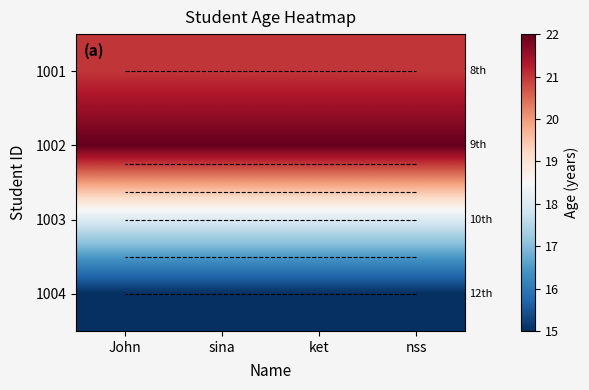

At which category does the chart reach its minimum across all series?

John